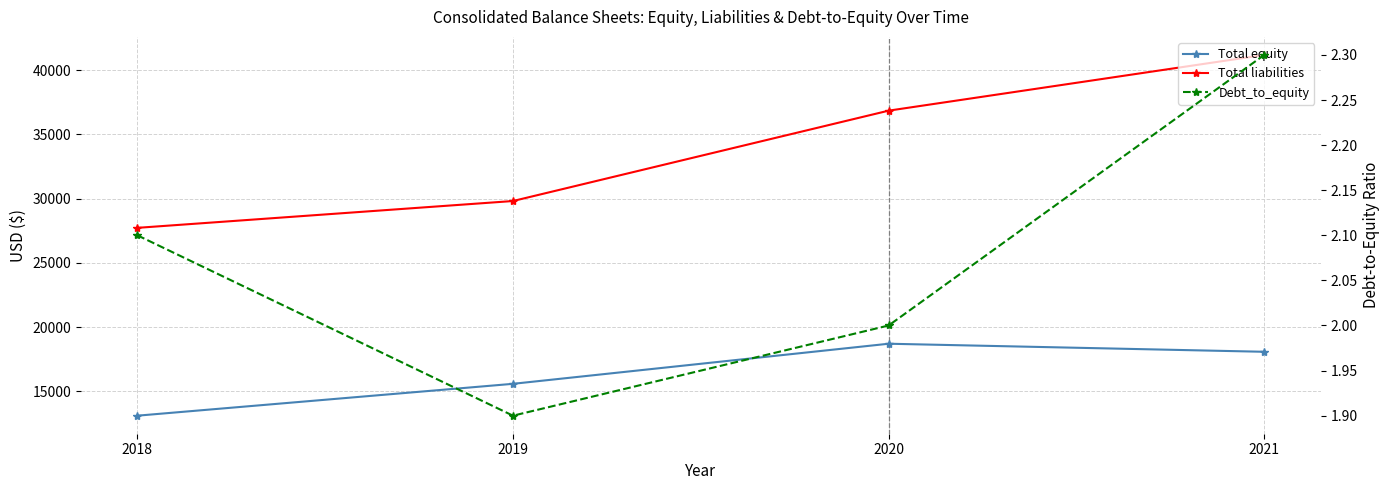

At which label does Total liabilities first exceed 36851?

2021